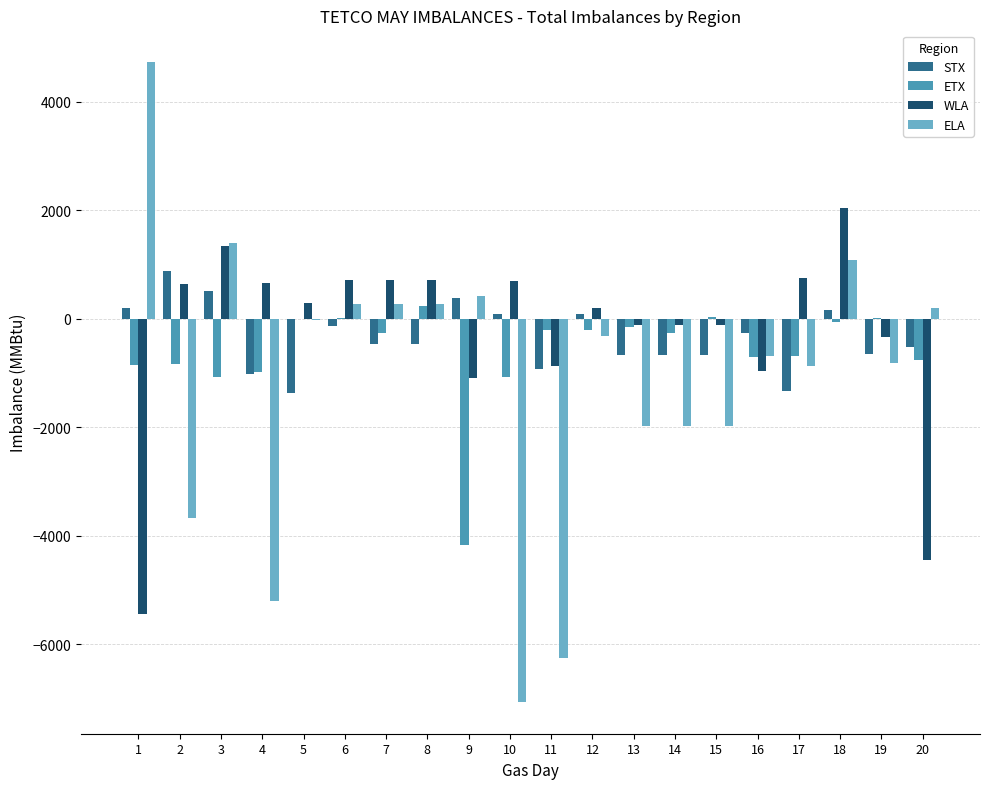

How many groups of bars are there?

20